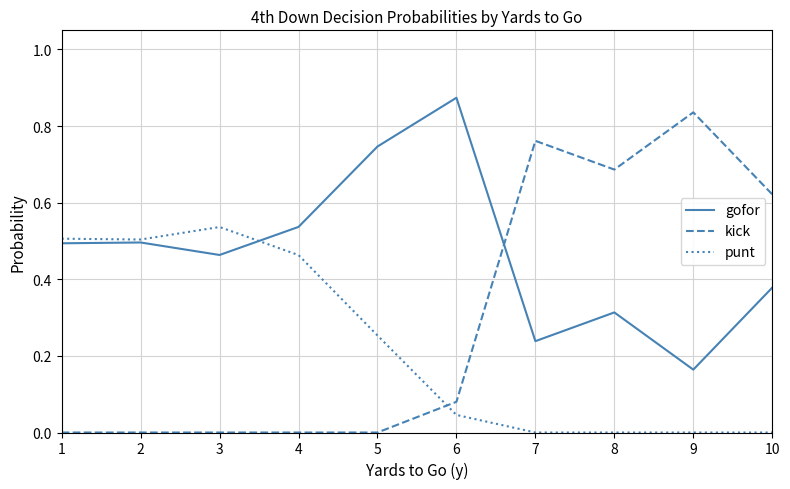

Which category has the highest value in the punt series?

3